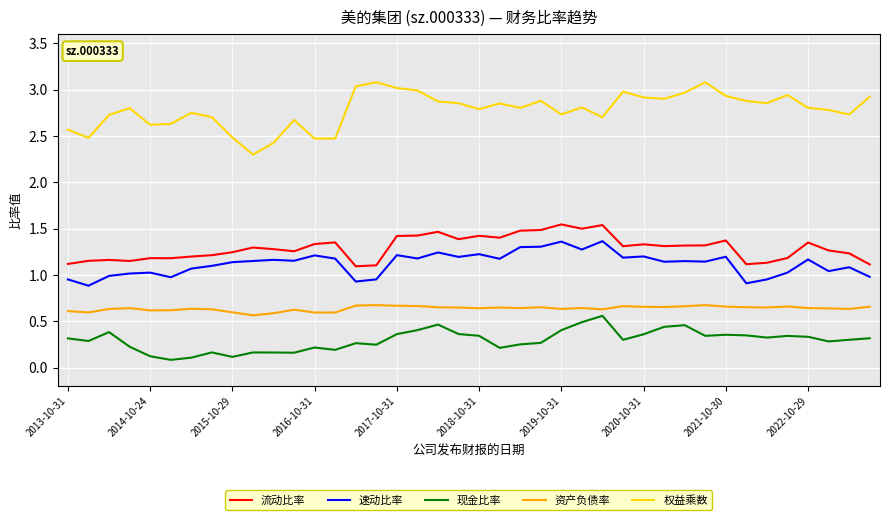

True or false: 速动比率 and 现金比率 intersect in this chart.

False